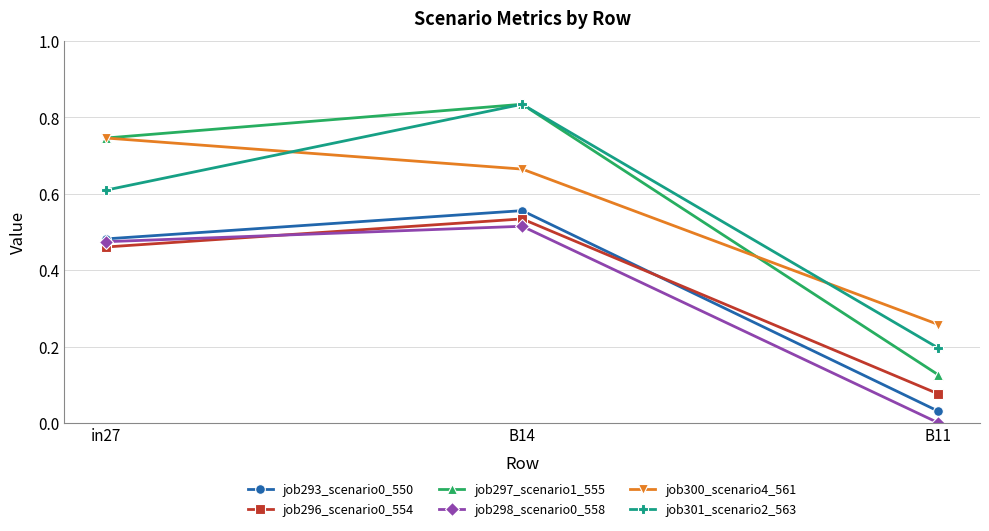

Does the chart have visible grid lines?

Yes